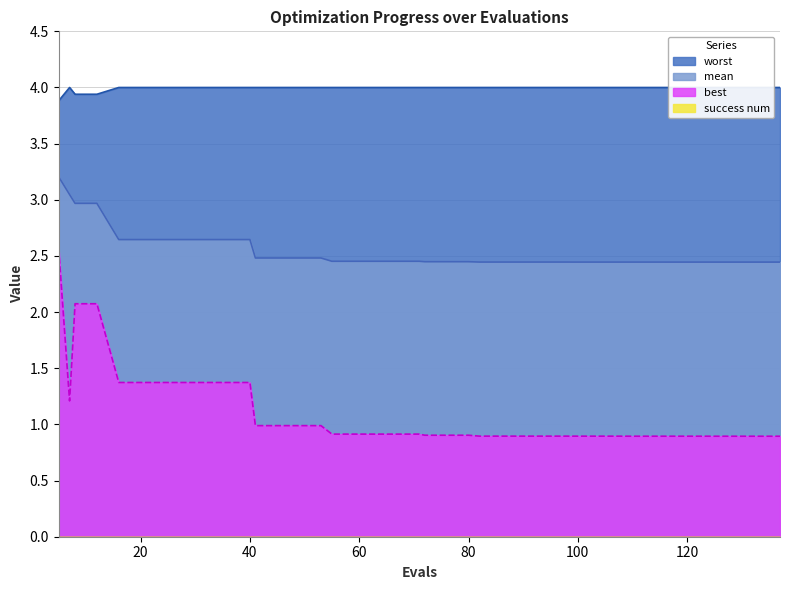

Reading left to right, list all the values displayed in this chart.

worst: 5=3.9	7=4.0	8=3.9	12=3.9	16=4.0	20=4.0	24=4.0	28=4.0	32=4.0	36=4.0	40=4.0	41=4.0	45=4.0	49=4.0	53=4.0	55=4.0	59=4.0	63=4.0	67=4.0	71=4.0	72=4.0	76=4.0	80=4.0	82=4.0	86=4.0	90=4.0	94=4.0	98=4.0	99=4.0	103=4.0	107=4.0	110=4.0	114=4.0	116=4.0	120=4.0	124=4.0	125=4.0	129=4.0	133=4.0	137=4.0
mean: 5=3.2	7=3.0	8=3.0	12=3.0	16=2.6	20=2.6	24=2.6	28=2.6	32=2.6	36=2.6	40=2.6	41=2.5	45=2.5	49=2.5	53=2.5	55=2.5	59=2.5	63=2.5	67=2.5	71=2.5	72=2.4	76=2.4	80=2.4	82=2.4	86=2.4	90=2.4	94=2.4	98=2.4	99=2.4	103=2.4	107=2.4	110=2.4	114=2.4	116=2.4	120=2.4	124=2.4	125=2.4	129=2.4	133=2.4	137=2.4
best: 5=2.6	7=1.2	8=2.1	12=2.1	16=1.4	20=1.4	24=1.4	28=1.4	32=1.4	36=1.4	40=1.4	41=1.0	45=1.0	49=1.0	53=1.0	55=0.9	59=0.9	63=0.9	67=0.9	71=0.9	72=0.9	76=0.9	80=0.9	82=0.9	86=0.9	90=0.9	94=0.9	98=0.9	99=0.9	103=0.9	107=0.9	110=0.9	114=0.9	116=0.9	120=0.9	124=0.9	125=0.9	129=0.9	133=0.9	137=0.9